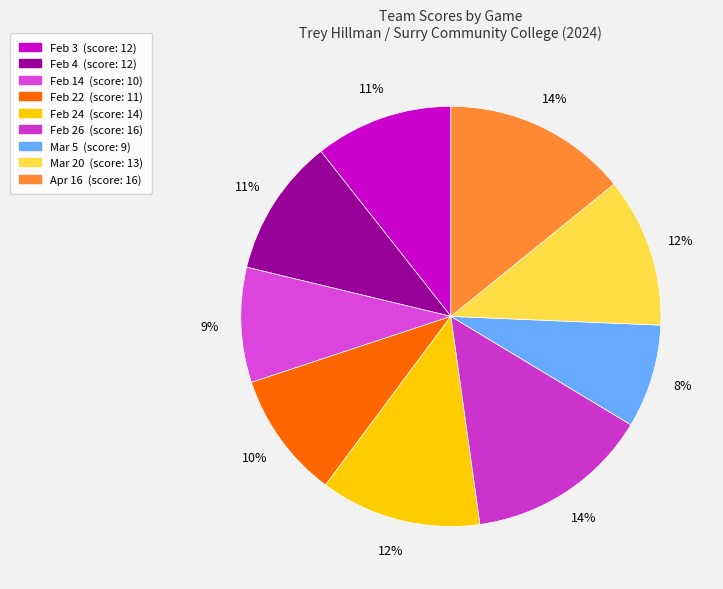

To the nearest percent, what percentage of the pie is Apr 16?

14%